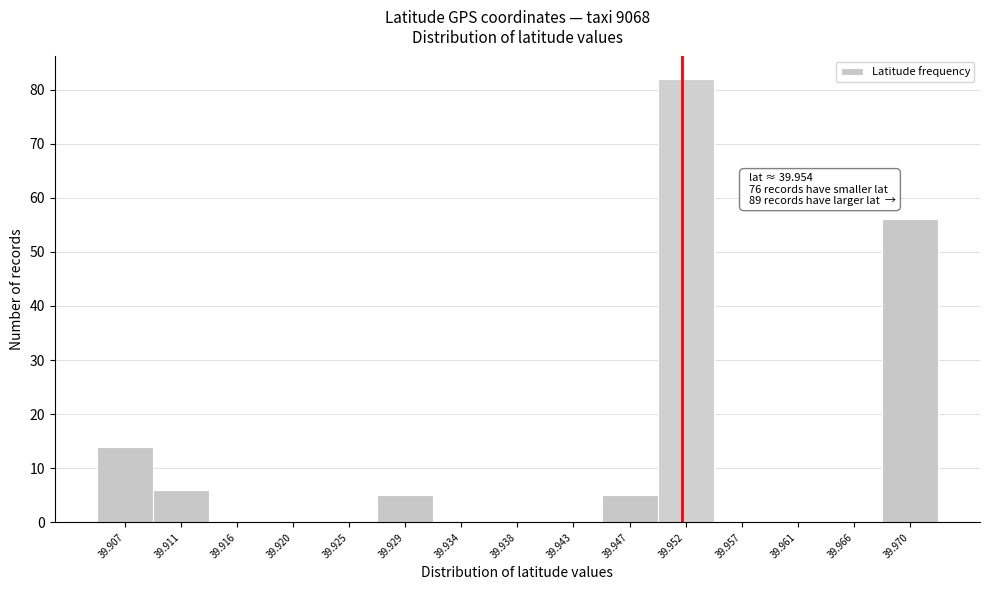

What is the sum of all values?

168